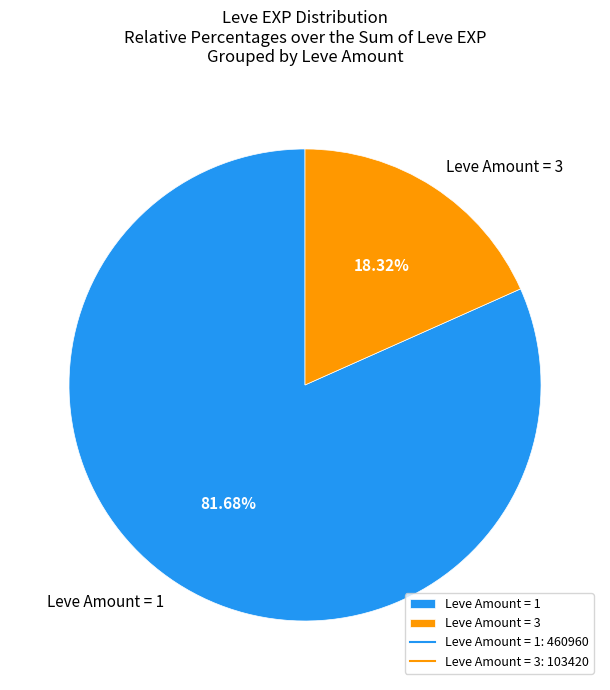

What is the ratio of the value at Leve Amount = 1 to the value at Leve Amount = 3?

4.5